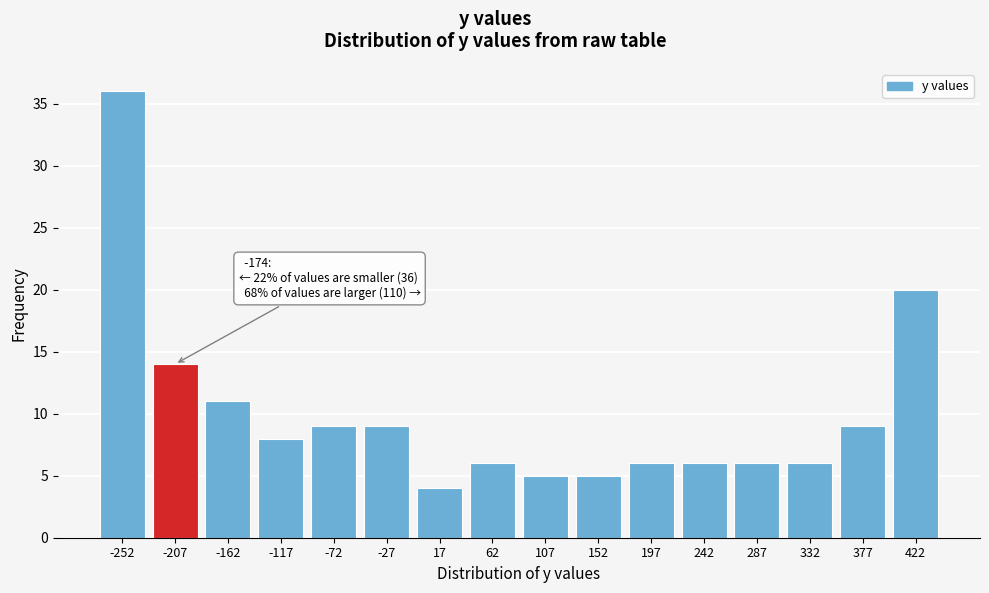

Reading left to right, list all the values displayed in this chart.

36	14	11	8	9	9	4	6	5	5	6	6	6	6	9	20